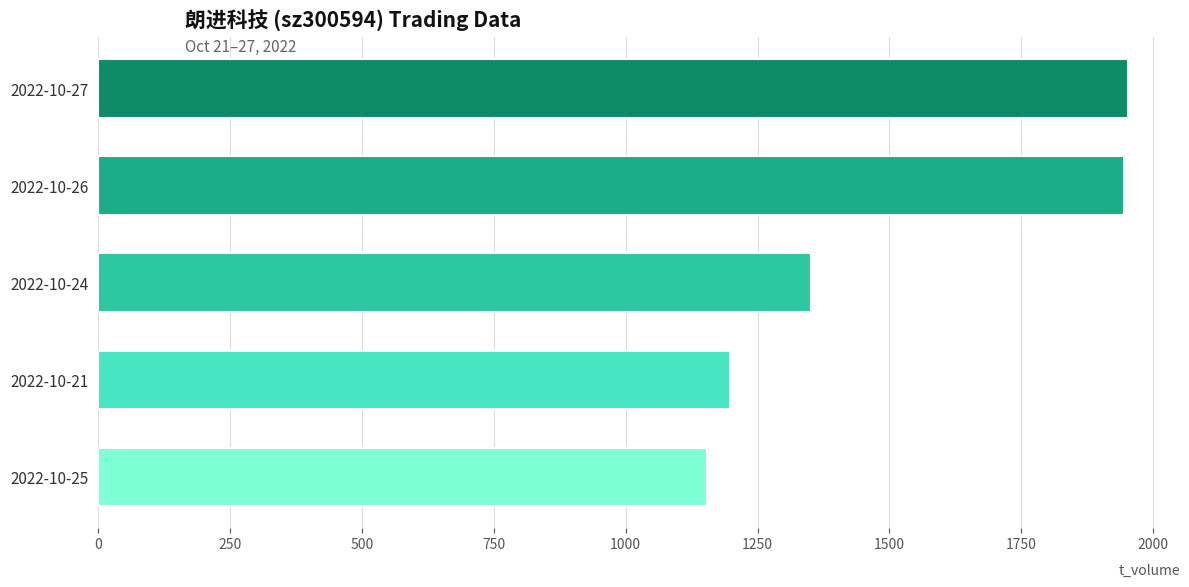

Between 2022-10-27 and 2022-10-24, which is larger?

2022-10-27